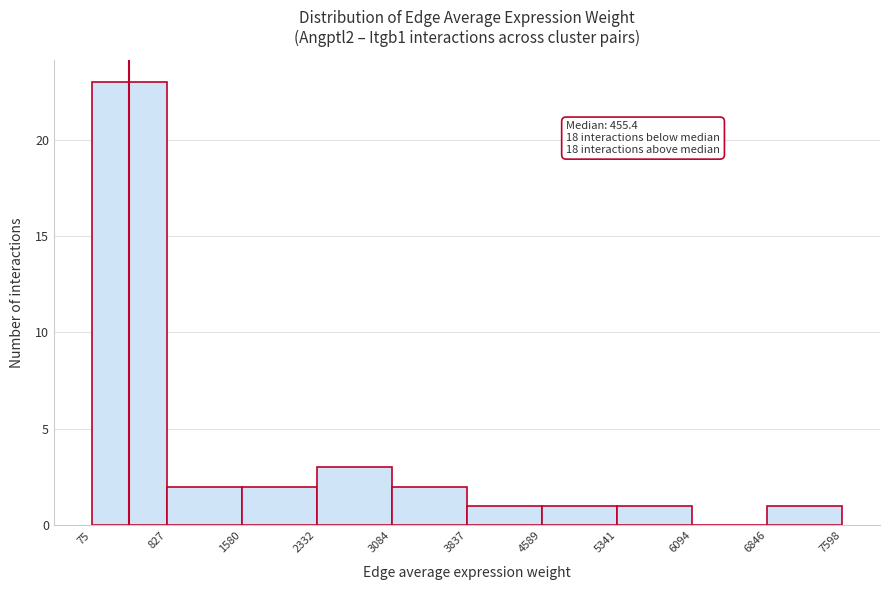

Over which range of the x-axis is the bar tallest?

75 to 827